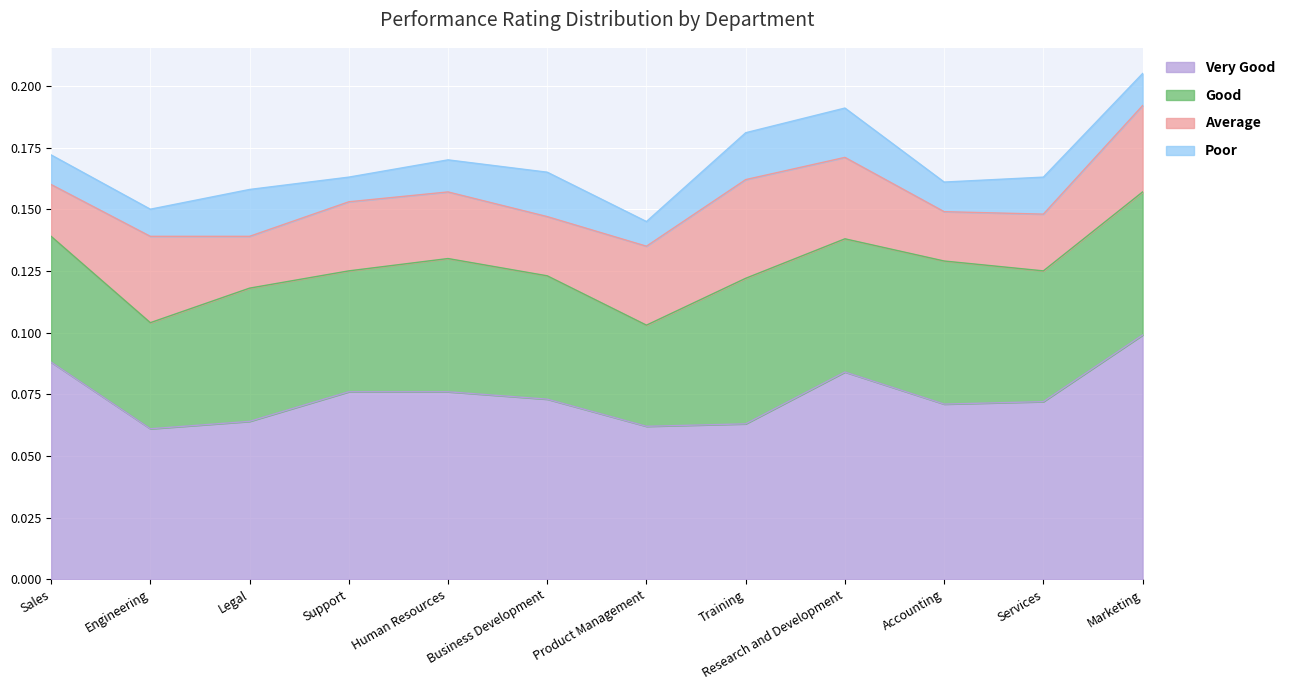

How many series are shown in this chart?

4